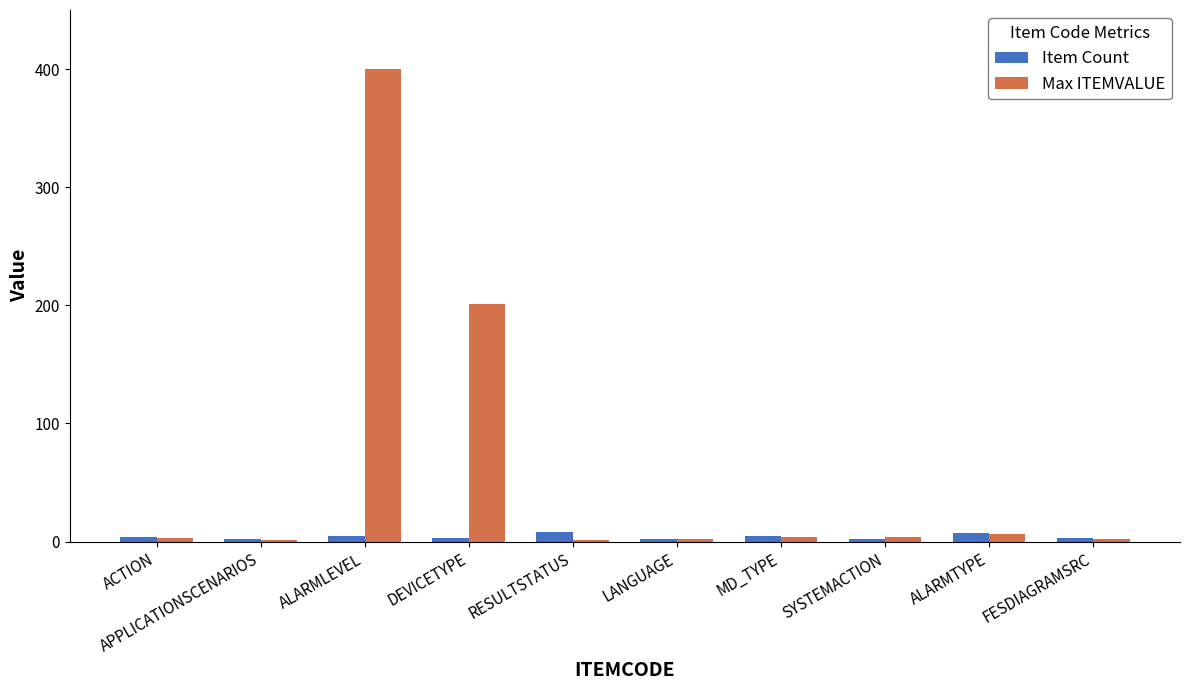

At which category is the sum across all series the highest?

ALARMLEVEL